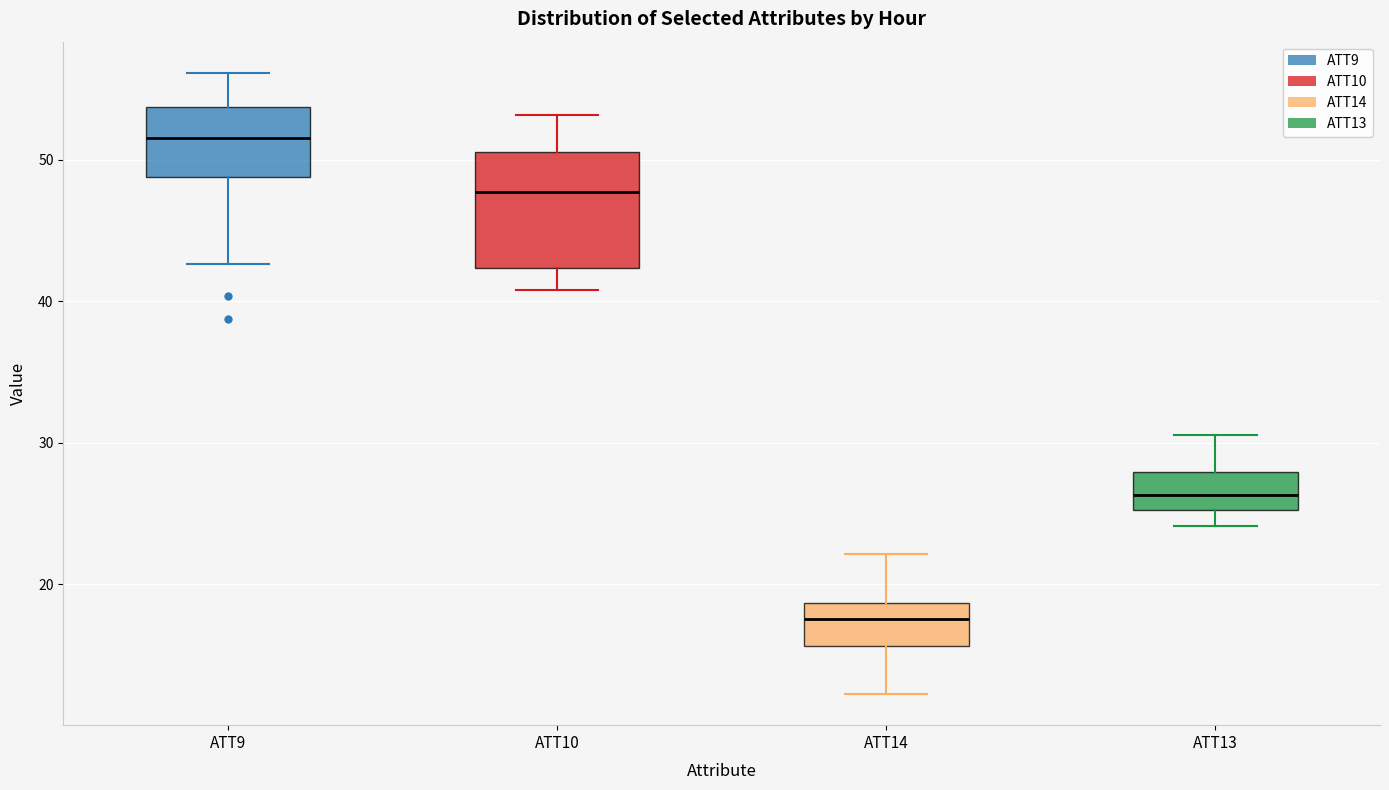

Reading left to right, transcribe this box plot: for each box, give where its median line is, the range the box spans, and where its two whiskers end, as read against the y-axis. The values are not printed on the chart, so give them approximately, as read against the axis.

ATT9: median 52, box 49 to 54, whiskers 43 to 56
ATT10: median 48, box 42 to 51, whiskers 41 to 53
ATT14: median 18, box 16 to 19, whiskers 12 to 22
ATT13: median 26, box 25 to 28, whiskers 24 to 31